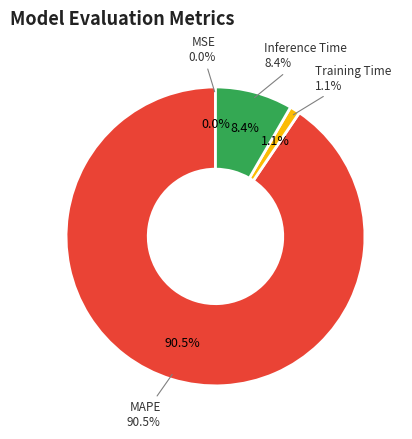

To the nearest percent, what percentage of the pie is Inference Time?

8%